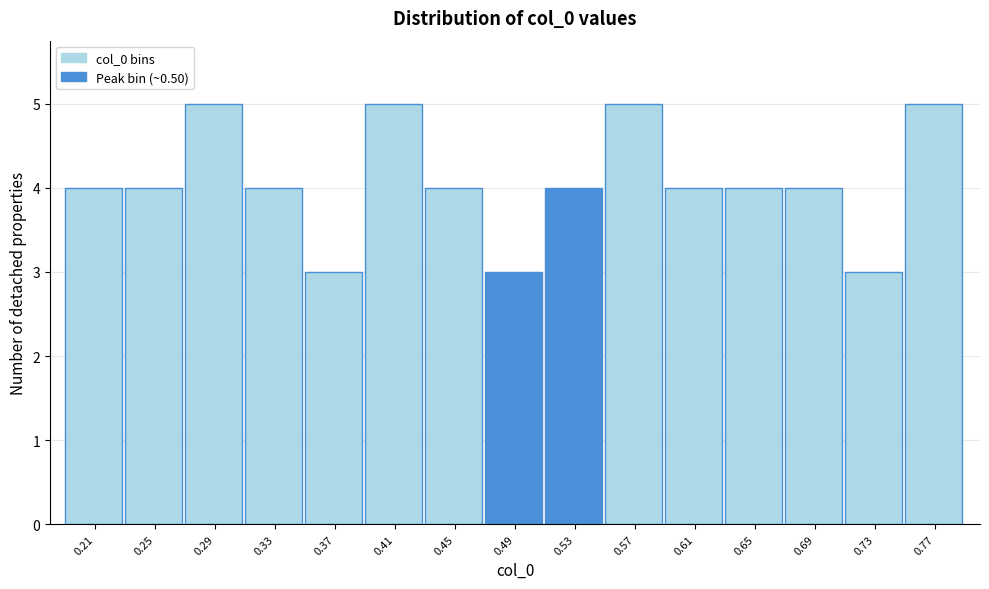

What is the height of the bar covering 0.75 to 0.79 on the x-axis? The values are not printed on the chart, so give them approximately, as read against the axis.

5